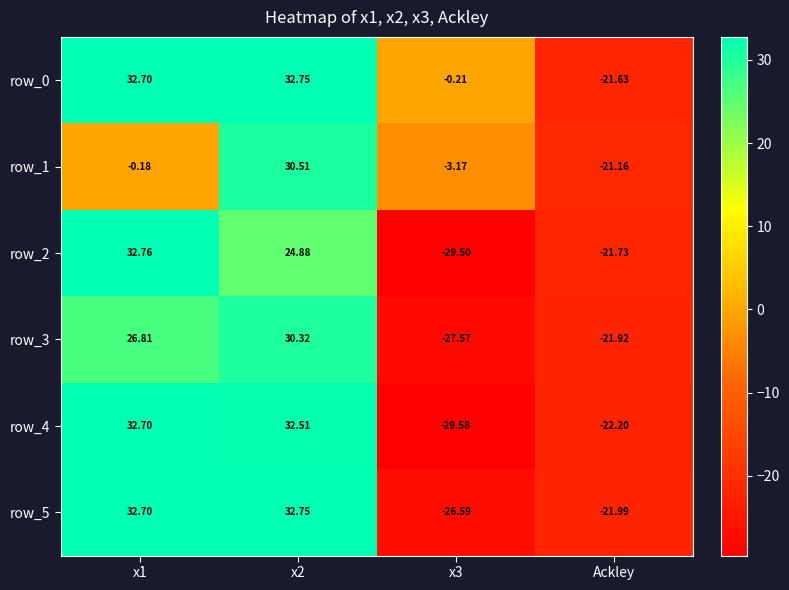

Count the number of data series in this chart.

6